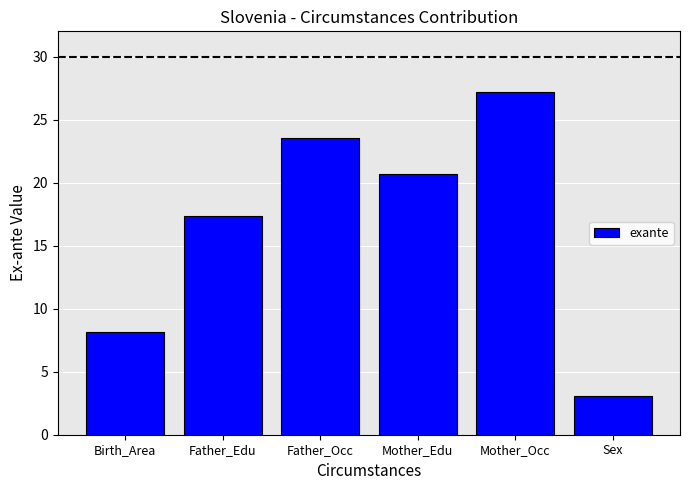

What is the ratio of the value at Father_Edu to the value at Birth_Area?

2.1